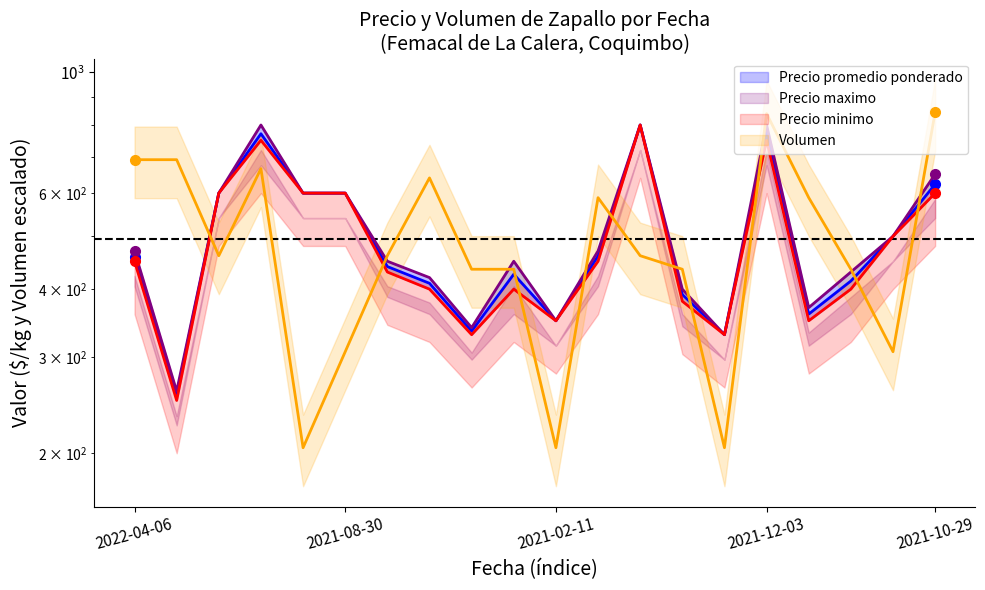

What is the label of the 15th point from the right?

2021-08-30